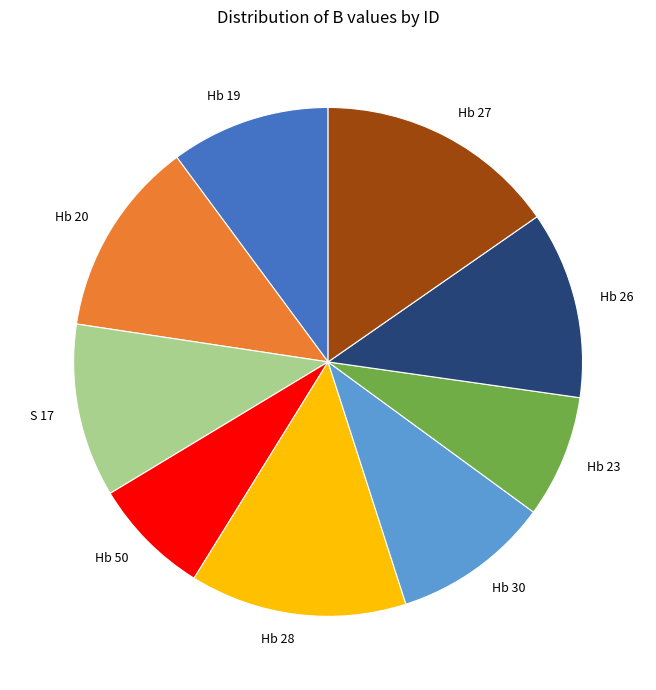

Do Hb 23 and Hb 26 together represent more than half of the pie?

No